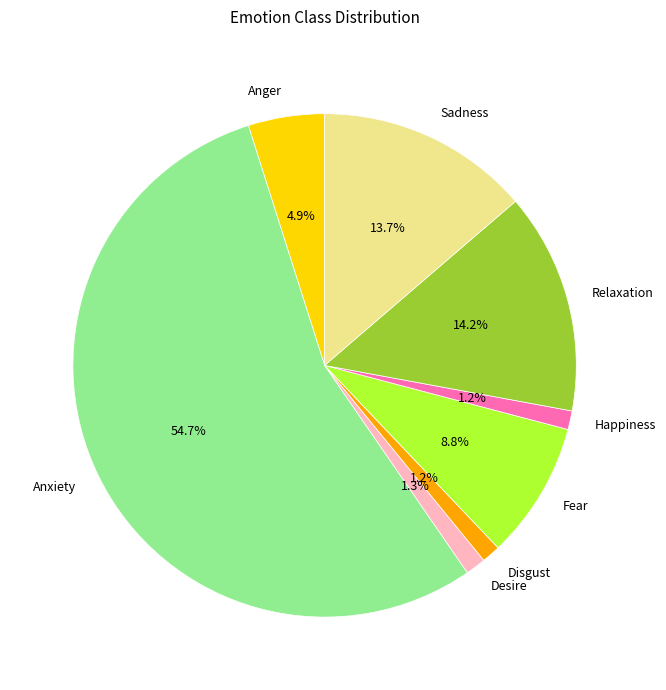

True or false: Happiness accounts for 11% of the total.

False